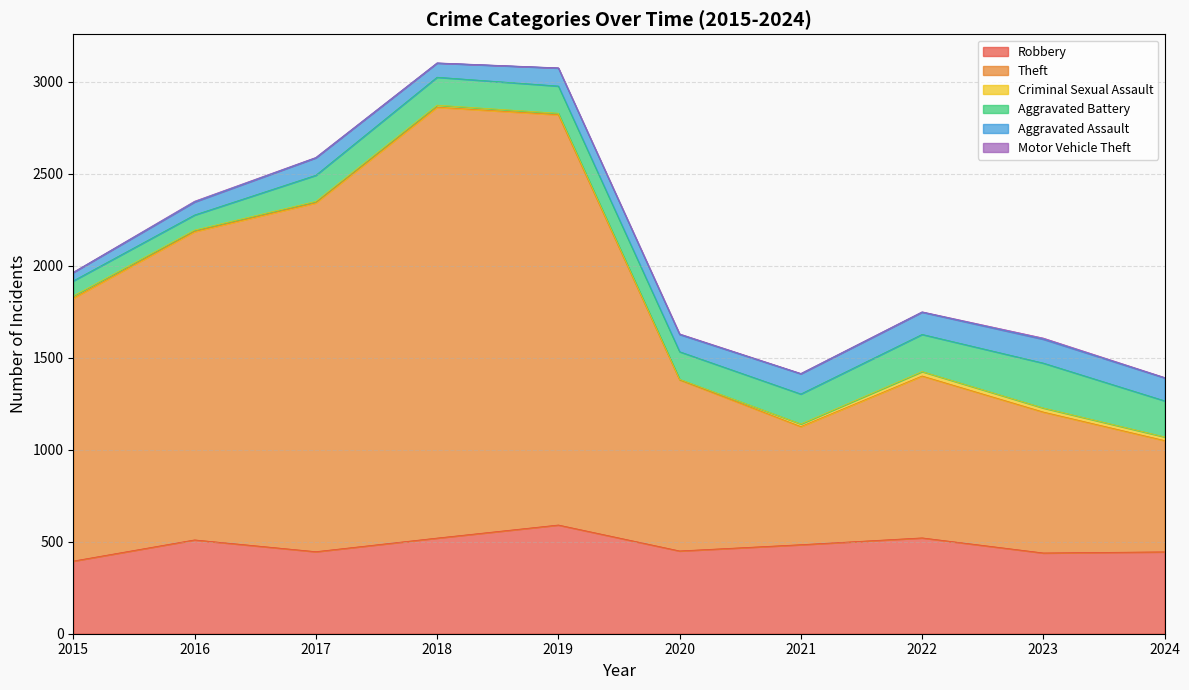

What is the greatest value displayed?

2342